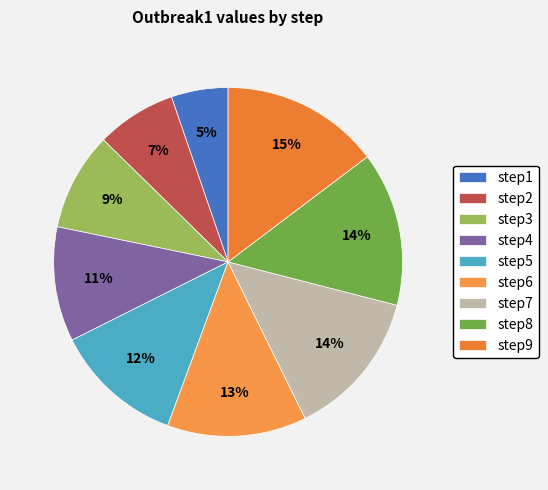

What percentage is the step8 slice, to the nearest percent?

14%